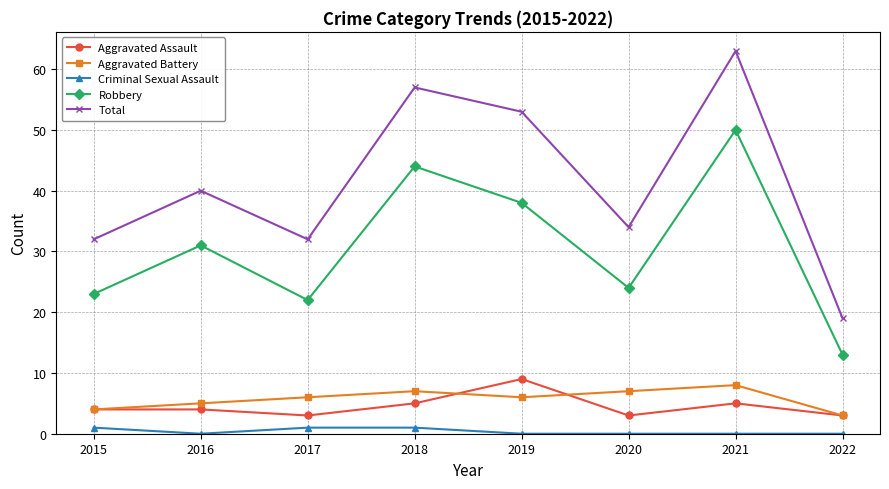

How many Aggravated Battery values are between 5 and 7?

5